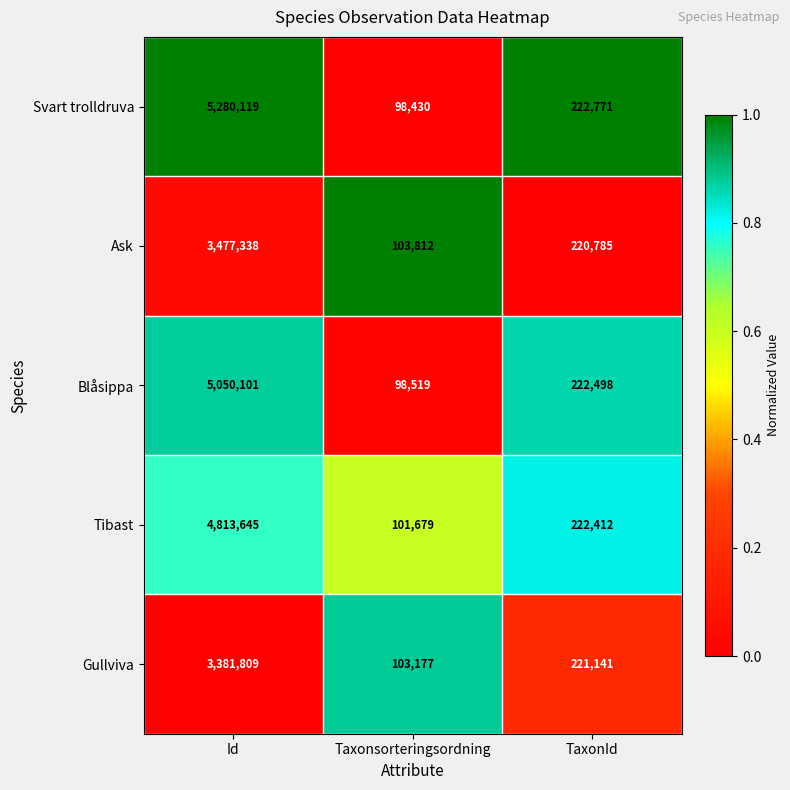

At which category does the chart reach its peak across all series?

Id